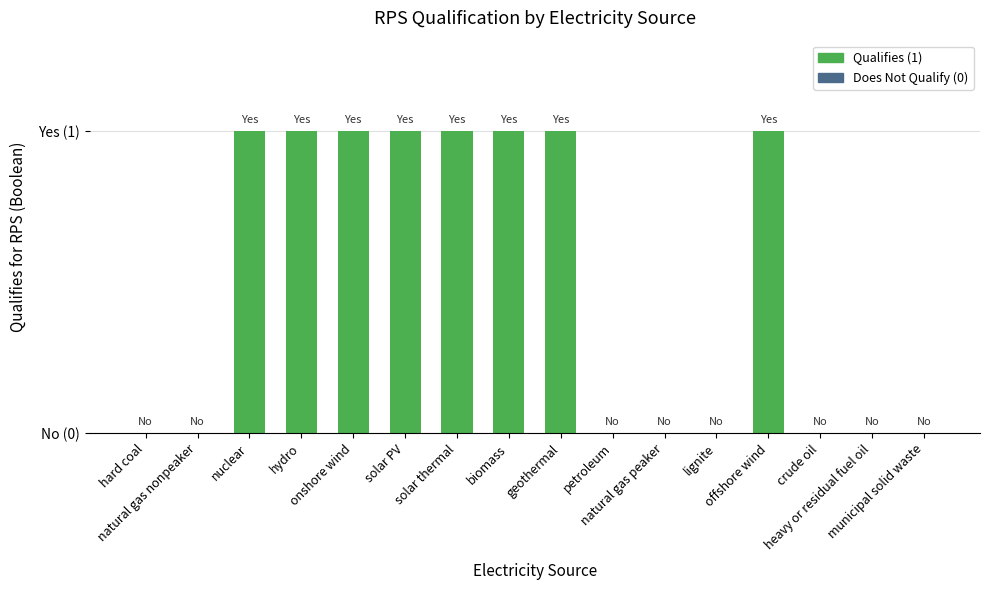

Are the bars horizontal?

No